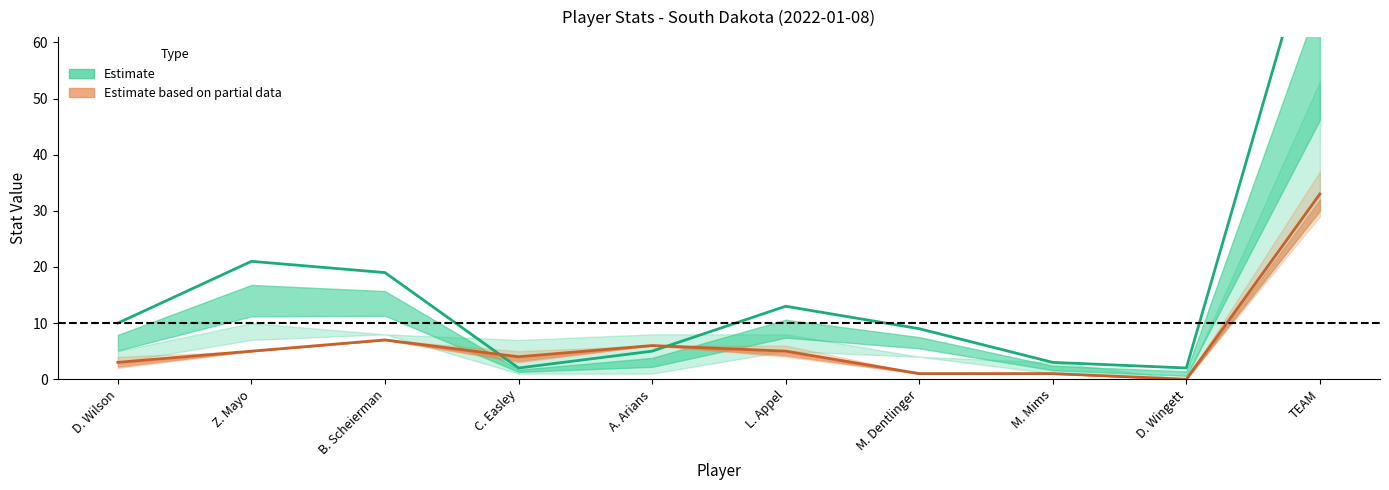

What is the value of the DREB point at the 7th from the left?

1